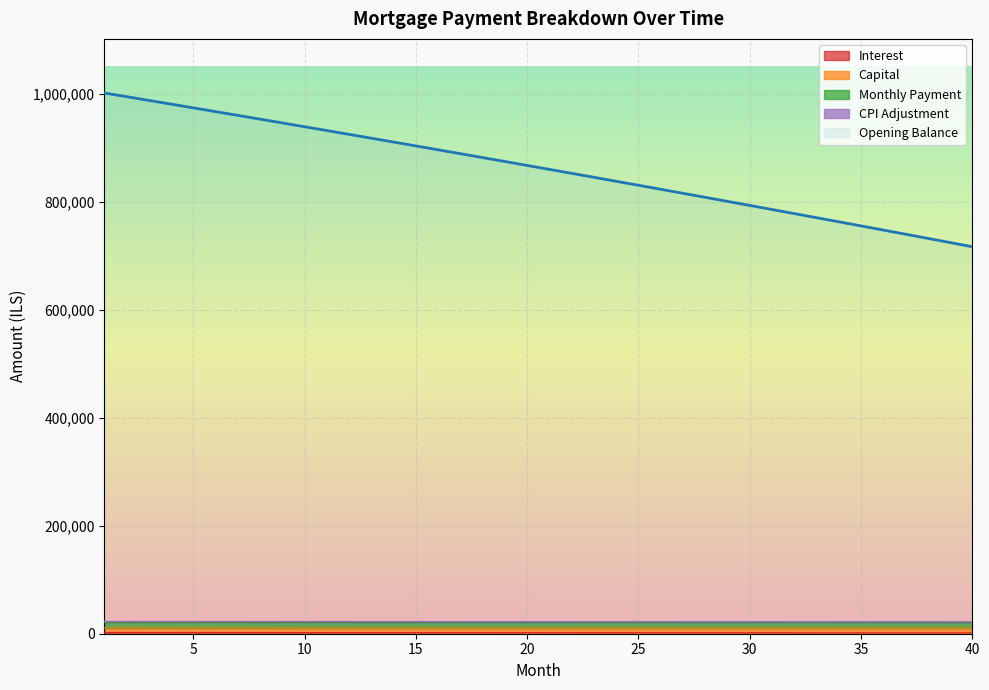

Rank the categories by opening_balance value from lowest to highest.

40, 39, 38, 37, 36, 35, 34, 33, 32, 31, 30, 29, 28, 27, 26, 25, 24, 23, 22, 21, 20, 19, 18, 17, 16, 15, 14, 13, 12, 11, 10, 9, 8, 7, 6, 5, 4, 3, 2, 1